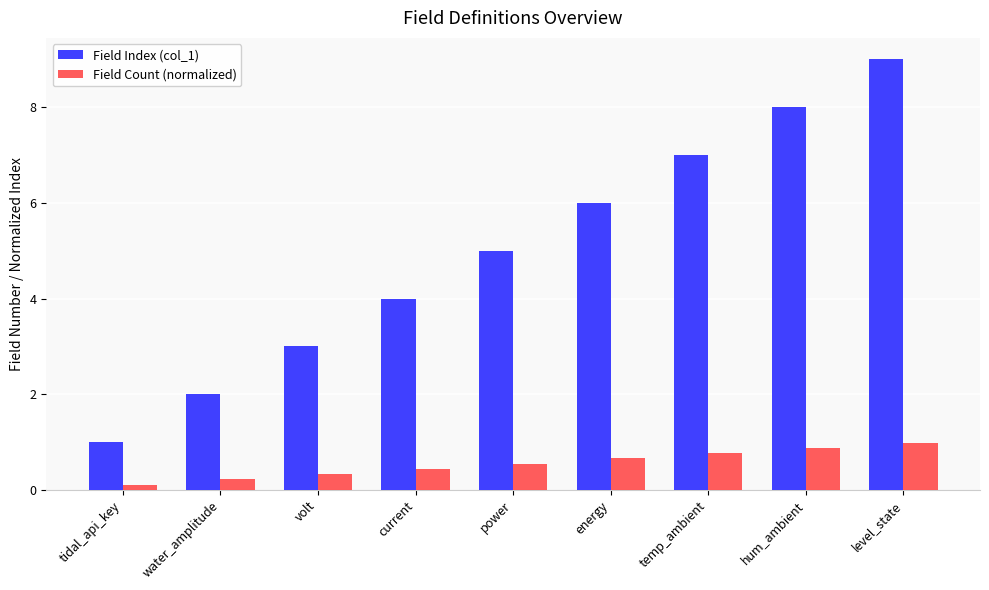

What is the difference between the highest and lowest values at level_state?

8.0